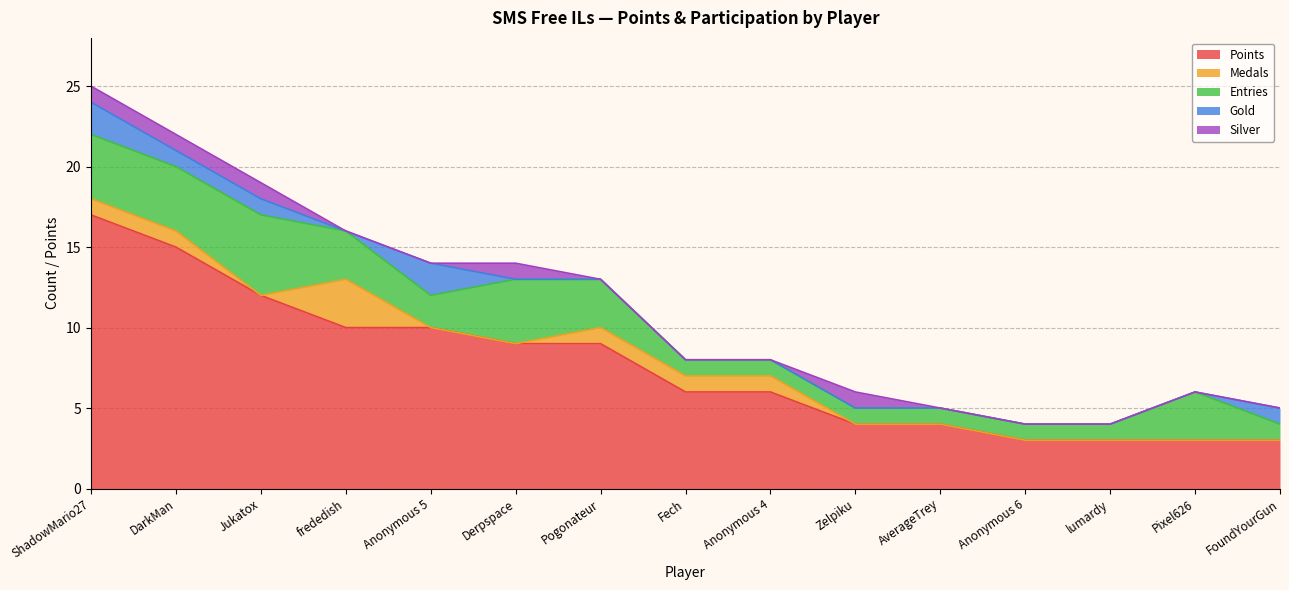

Which label corresponds to the smallest value in the chart?

Jukatox